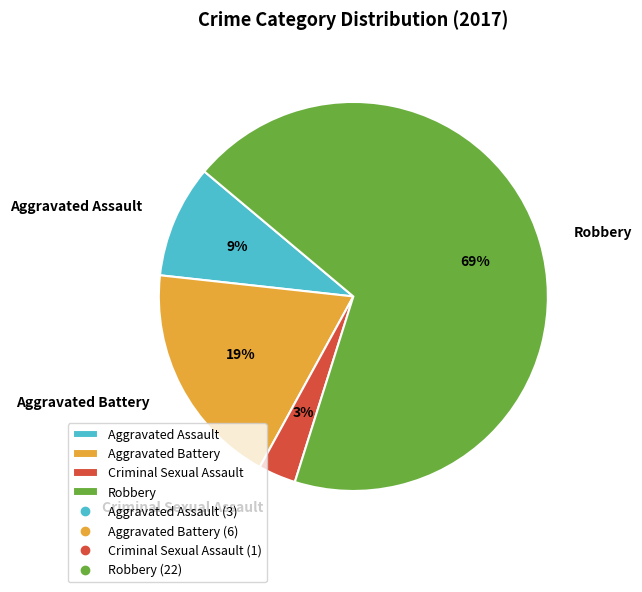

Does Robbery account for over 50% of the chart?

Yes